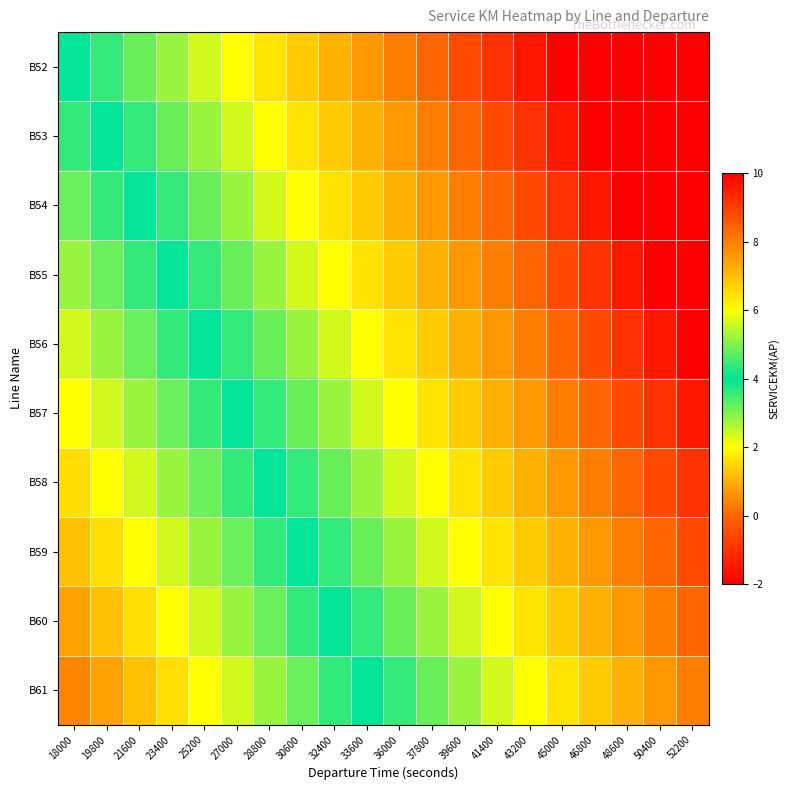

At how many categories does at least one series exceed 9?

7